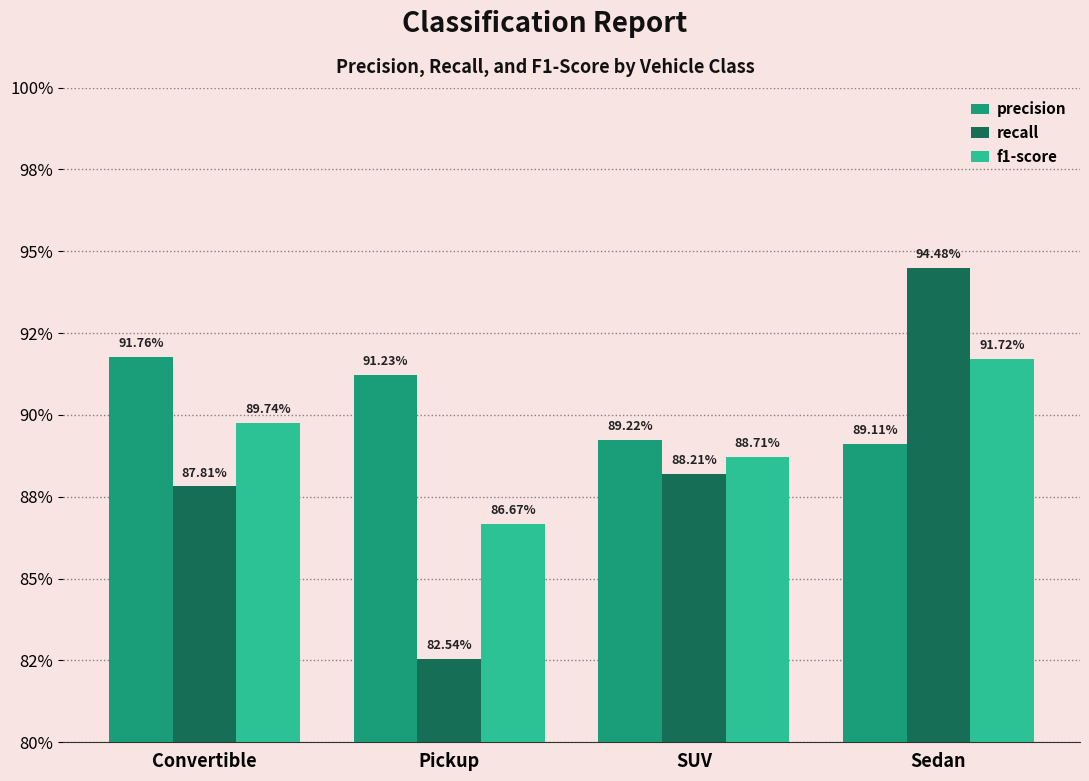

Is it true that f1-score equals 1.4 at SUV?

False